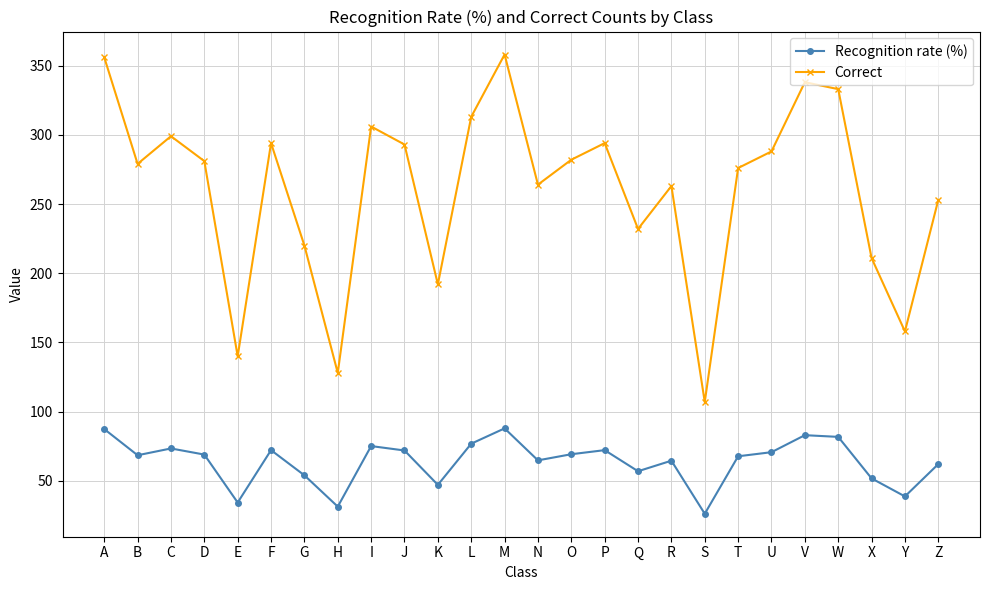

At which label does Correct first exceed 281?

A